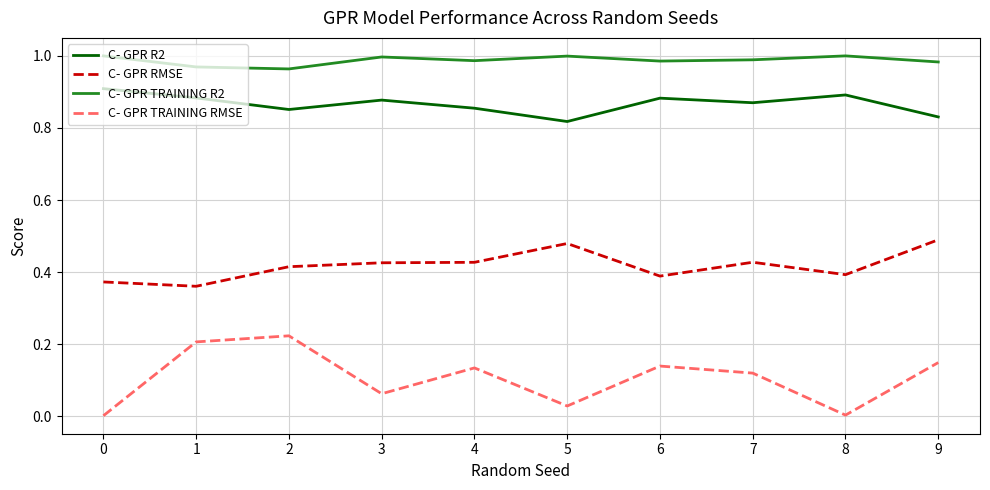

Which series changed the most between 5 and 9?

C- GPR TRAINING RMSE